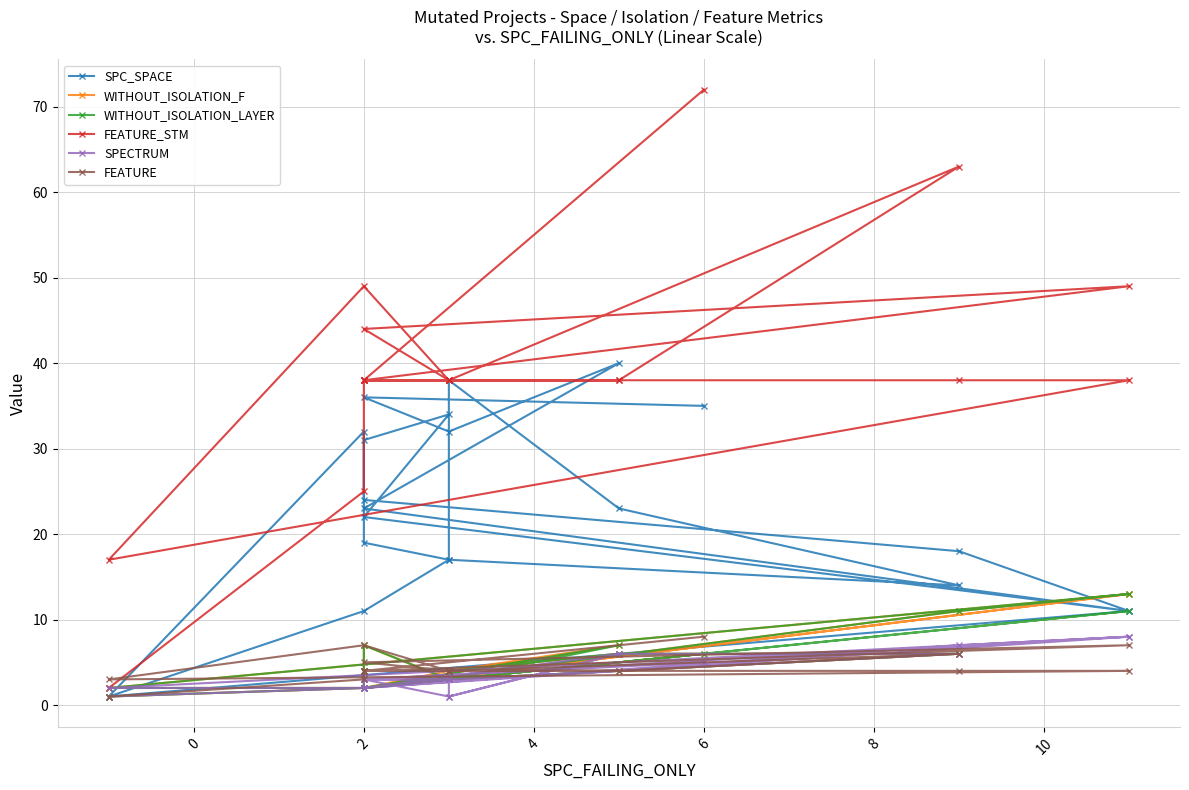

Which series has the largest total across all categories?

FEATURE_STM